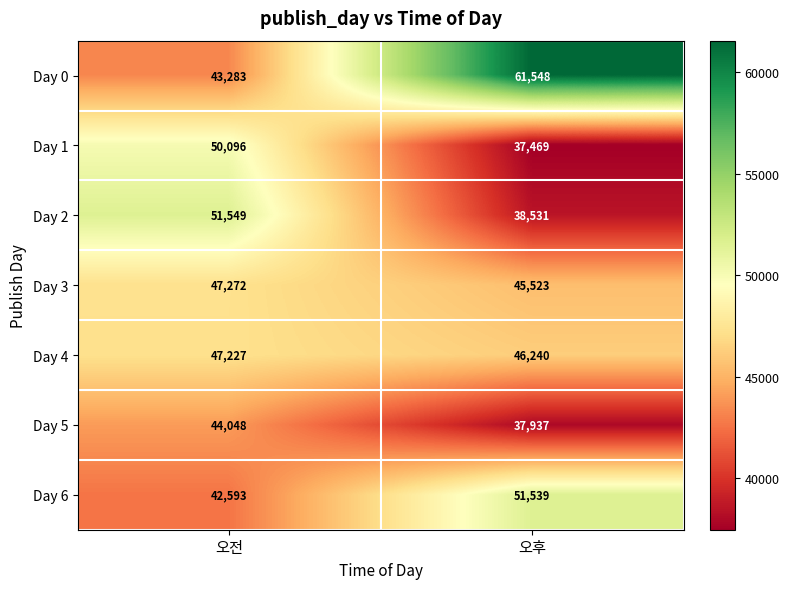

Is it true that Day 1 equals 11232 at 오후?

False